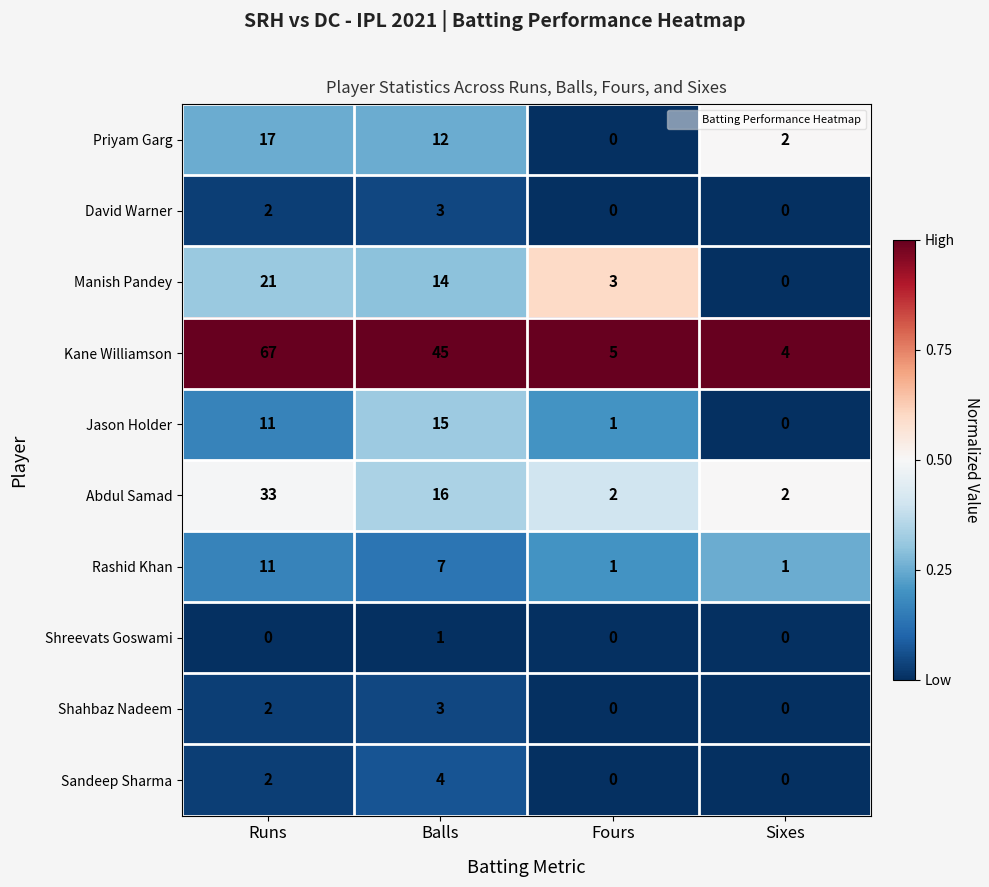

Which series changed the most between Fours and Sixes?

Manish Pandey